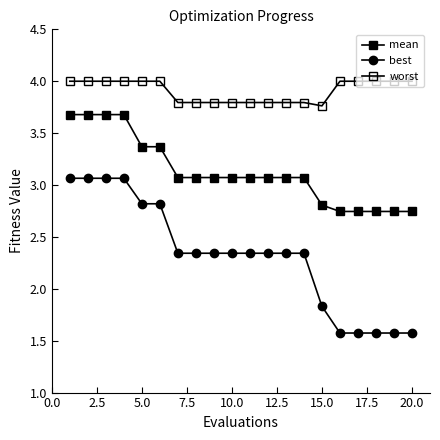

True or false: worst has more than 1 interior local peaks.

False